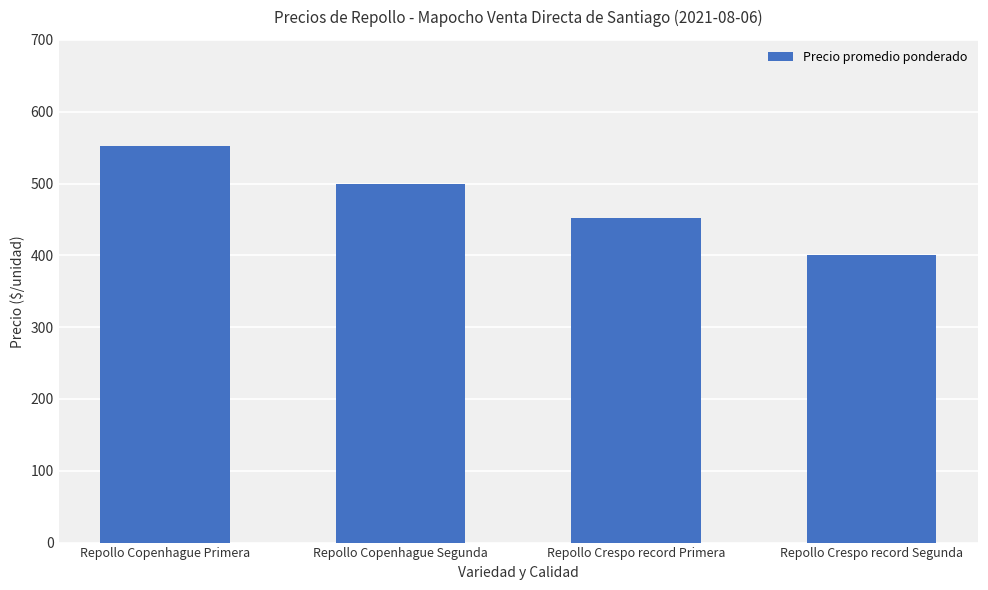

What is the difference between the second highest and minimum values?

100